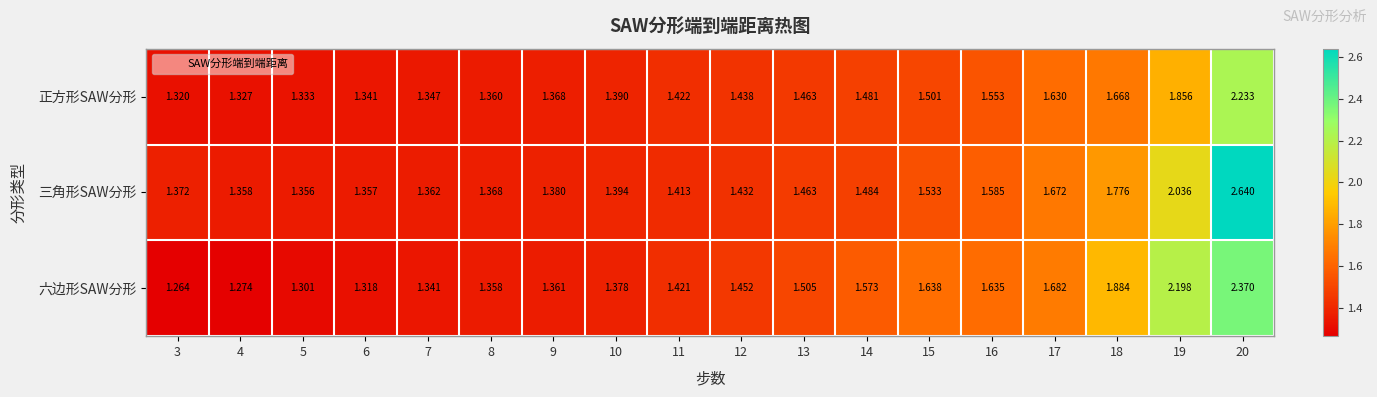

Which series has the largest range (max minus min)?

三角形SAW分形